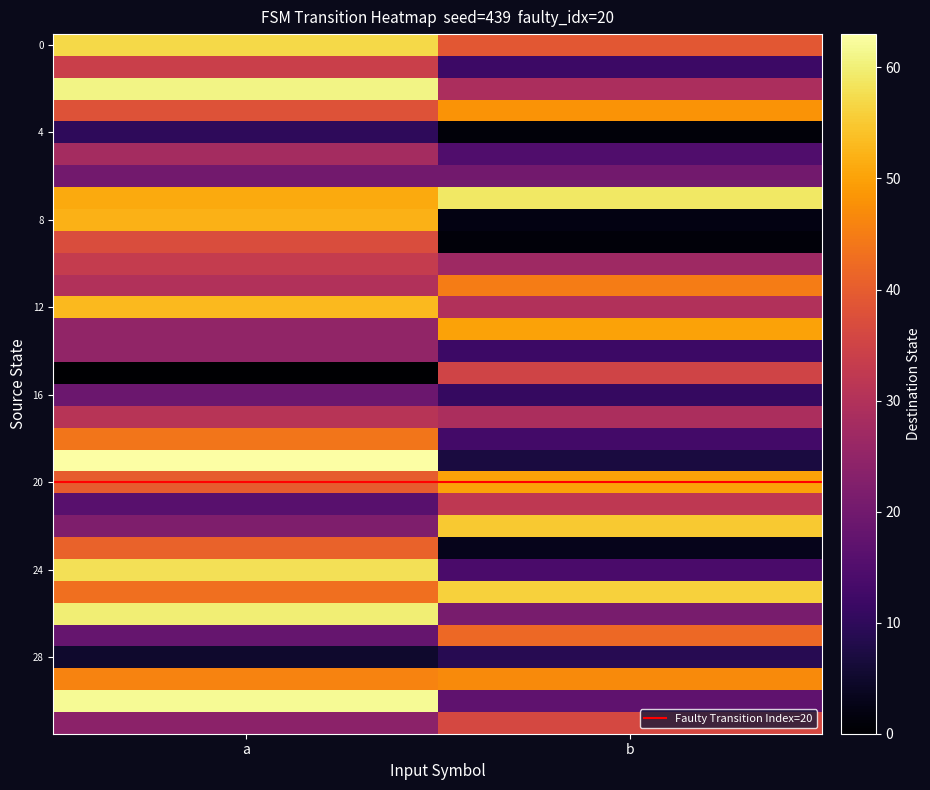

Count the number of categories in the chart.

2